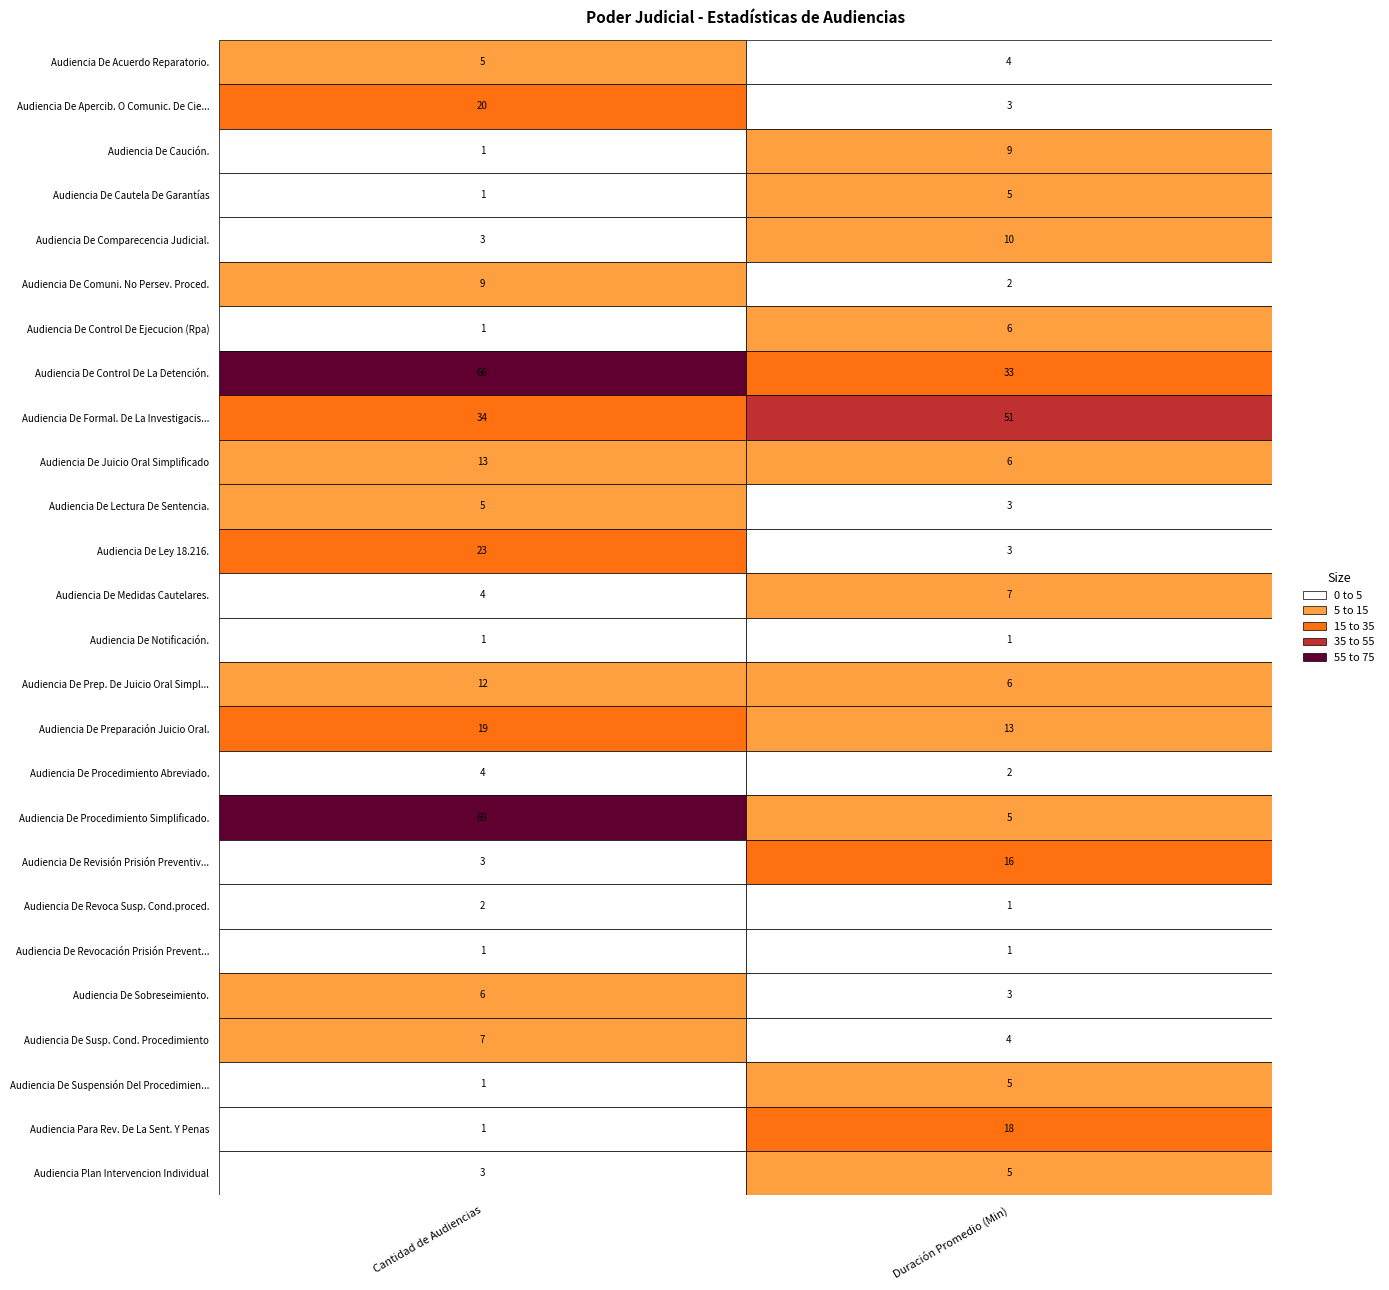

How many data points in Audiencia De Acuerdo Reparatorio. are less than 5?

1